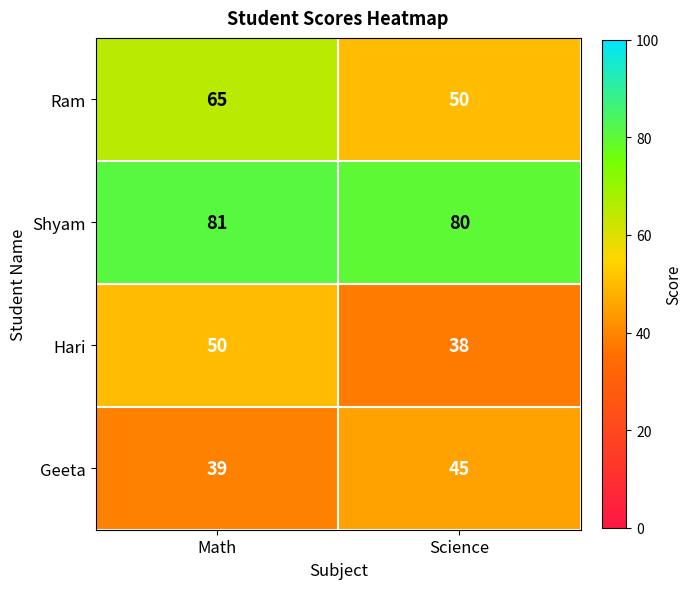

At which label is Geeta closest to 42?

Math